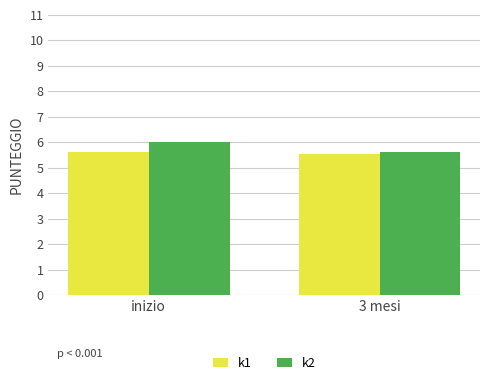

What is the lowest value of the k1 series?

5.6